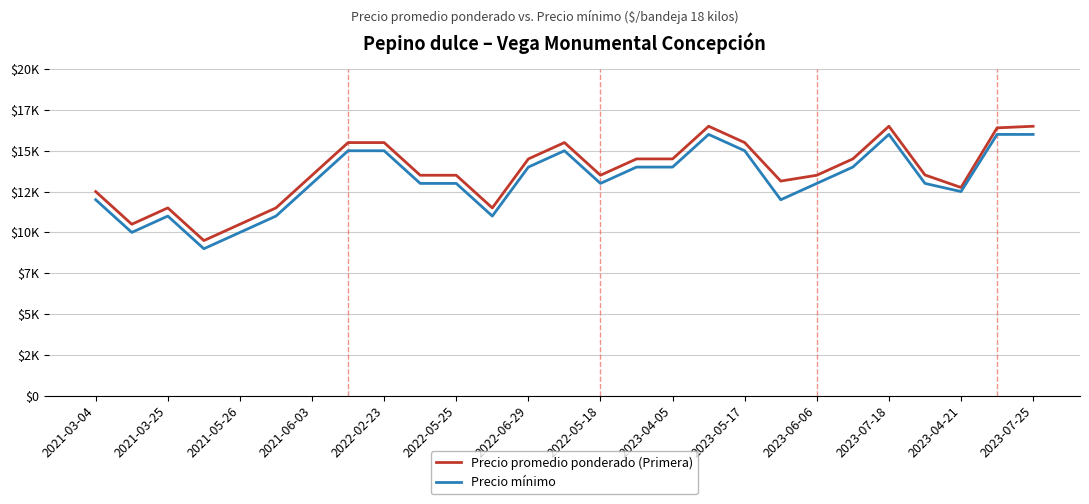

Where is Precio mínimo nearest to the value 12500?

2023-04-21